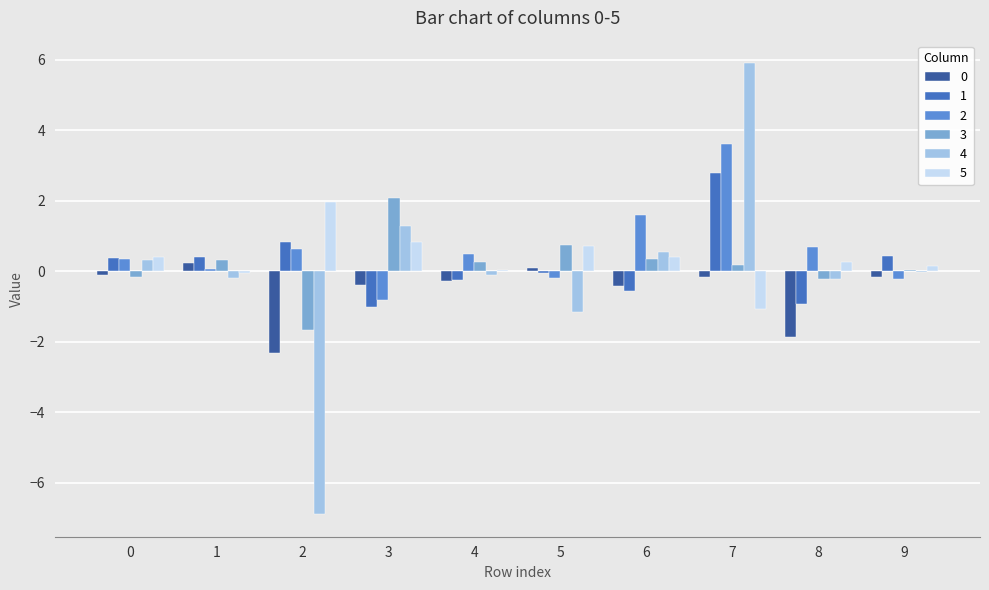

True or false: 3 has a value of 0.3 at 1.

True